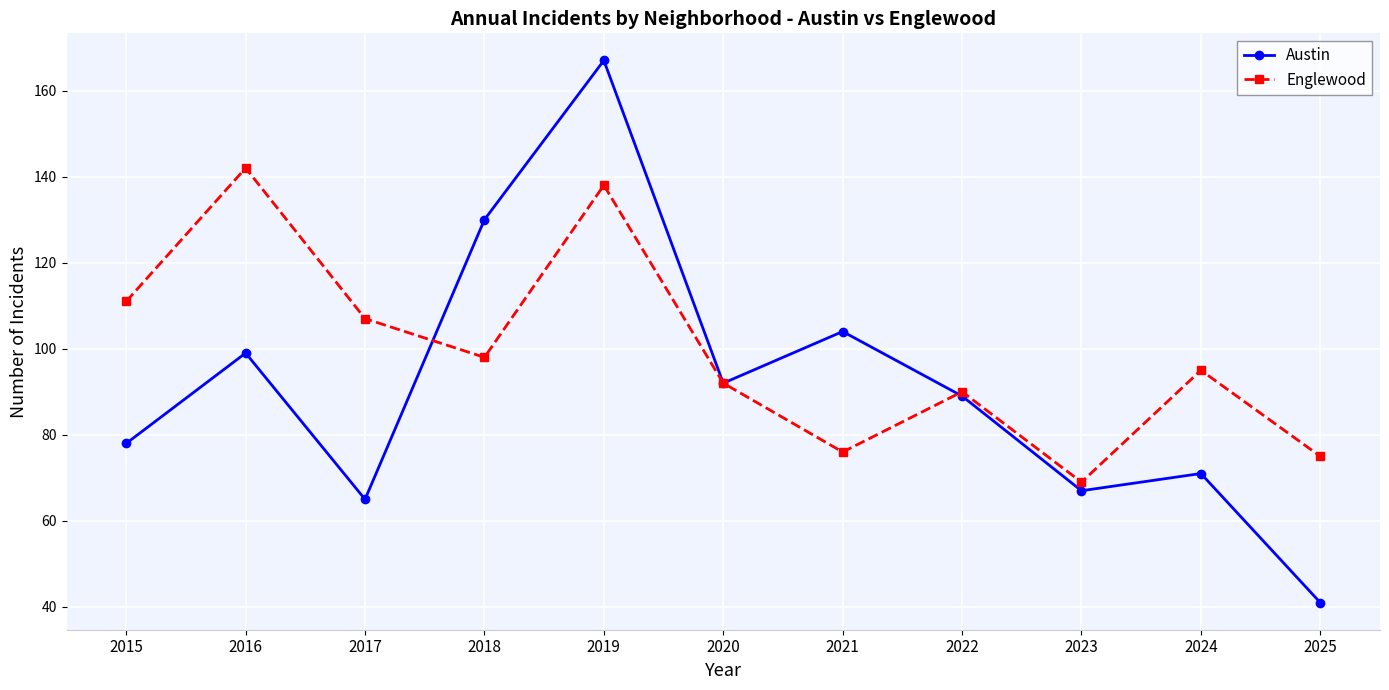

What are all the series names shown in the legend?

Austin, Englewood